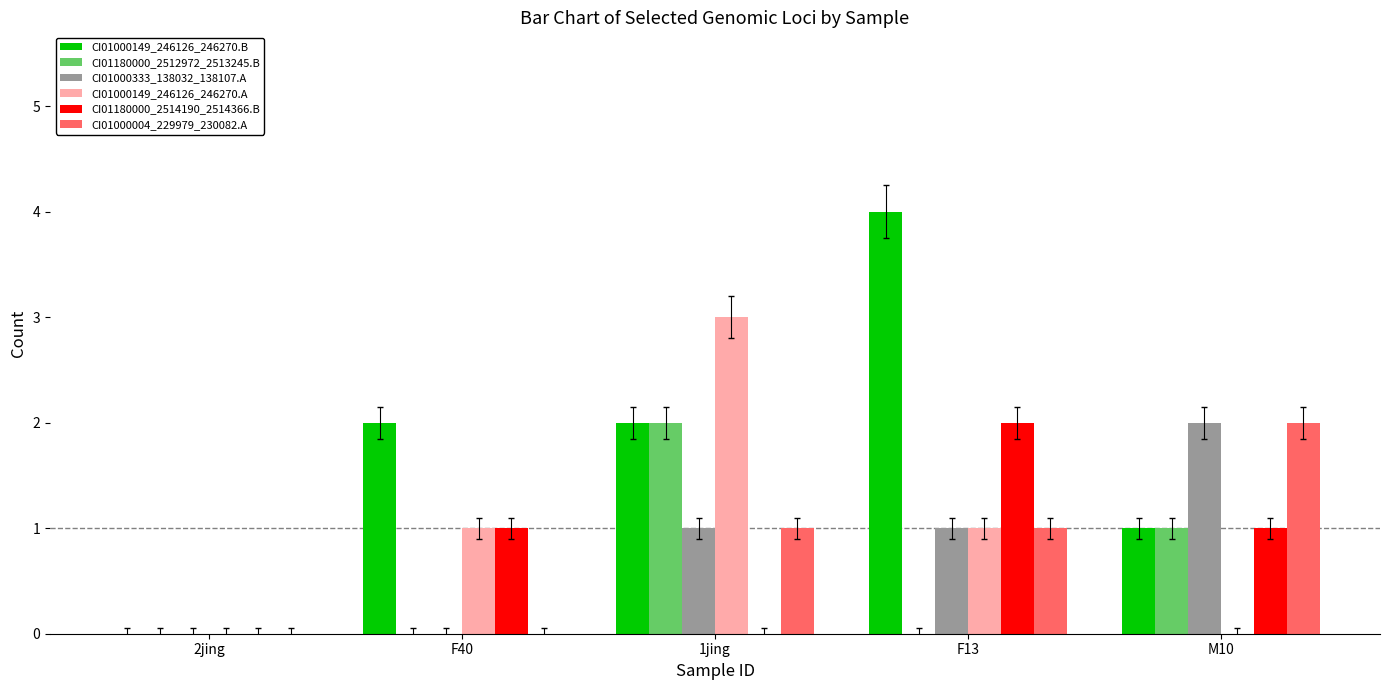

The value of CI01000149_246126_246270.A at F40 is 1. True or false?

True